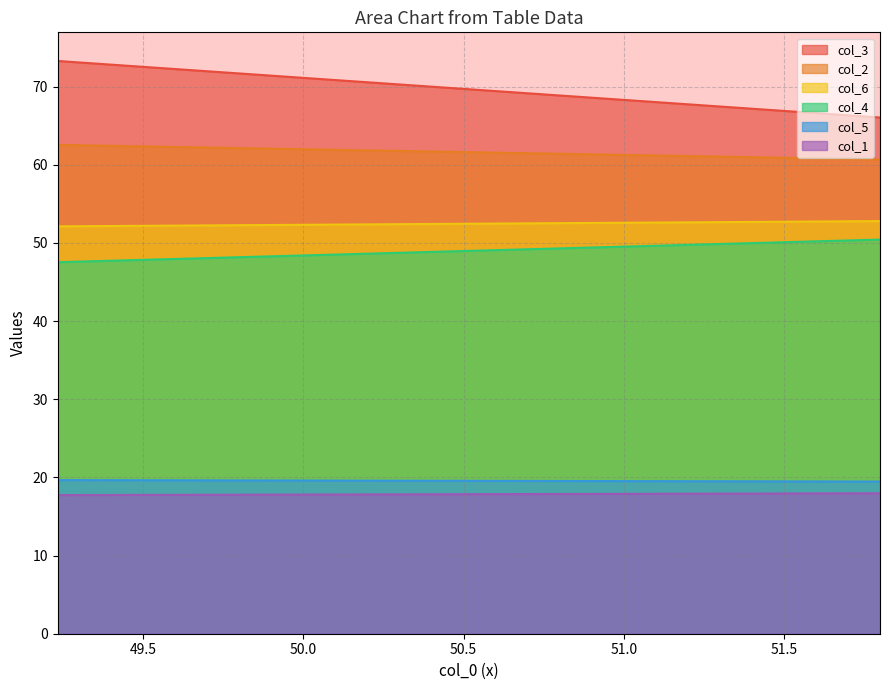

Is the value of col_6 at 0 greater than the value of col_5 at 1?

Yes